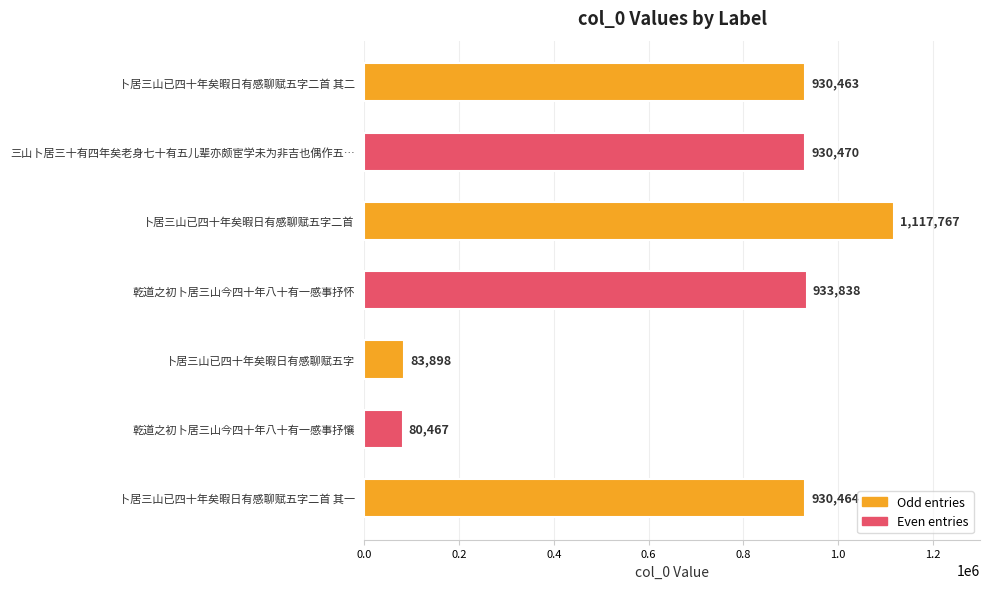

What is the label of the 2nd bar from the bottom?

乾道之初卜居三山今四十年八十有一感事抒懹